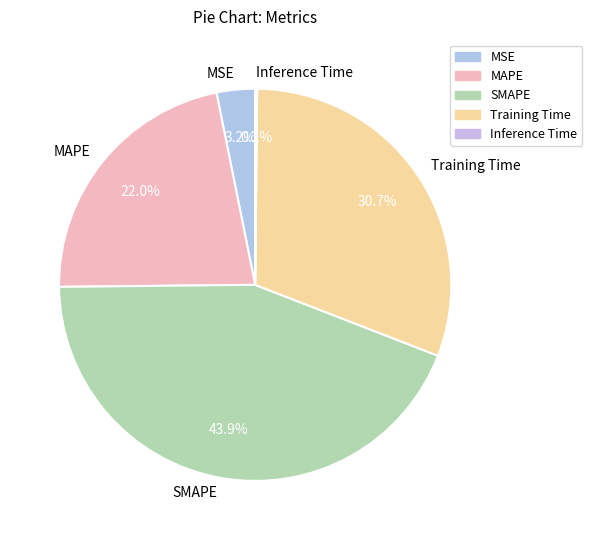

To the nearest percent, what is the difference between the MSE and Training Time slice percentages?

28%